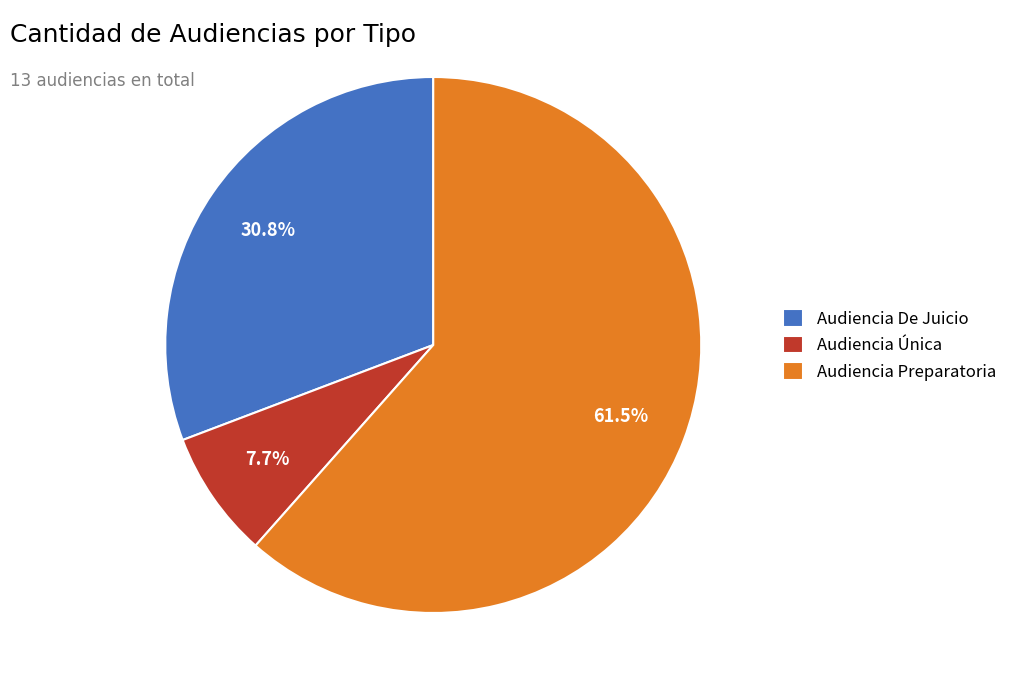

To the nearest percent, what portion does Audiencia Única represent?

8%